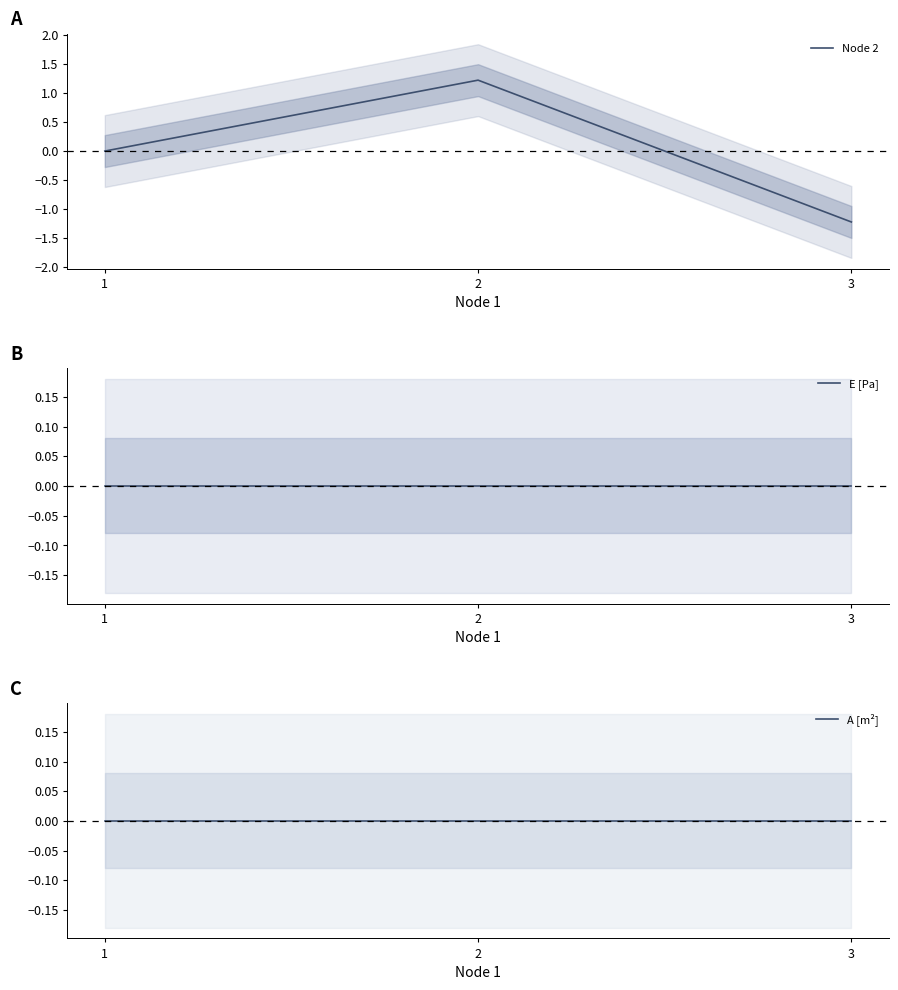

Which has a higher value, 3 or 2?

2